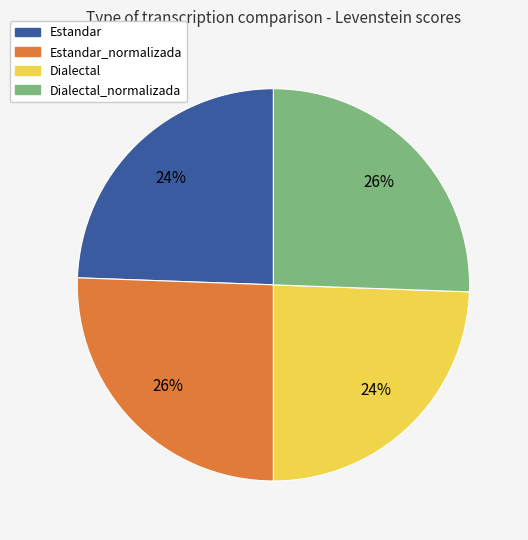

Count the number of slices in the pie.

4